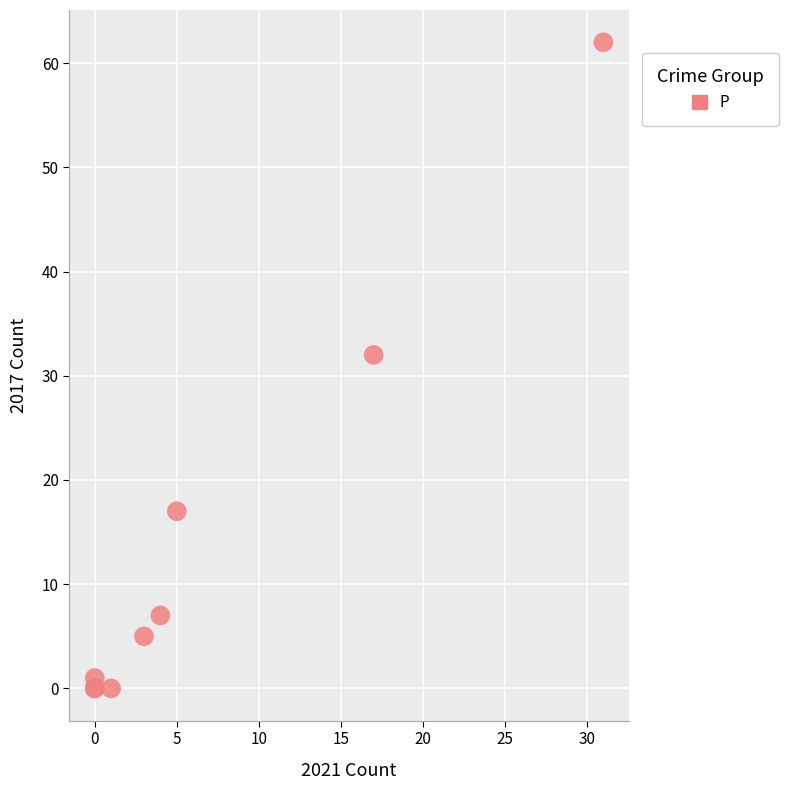

What Y value in the scatter plot is closest to 31?

32